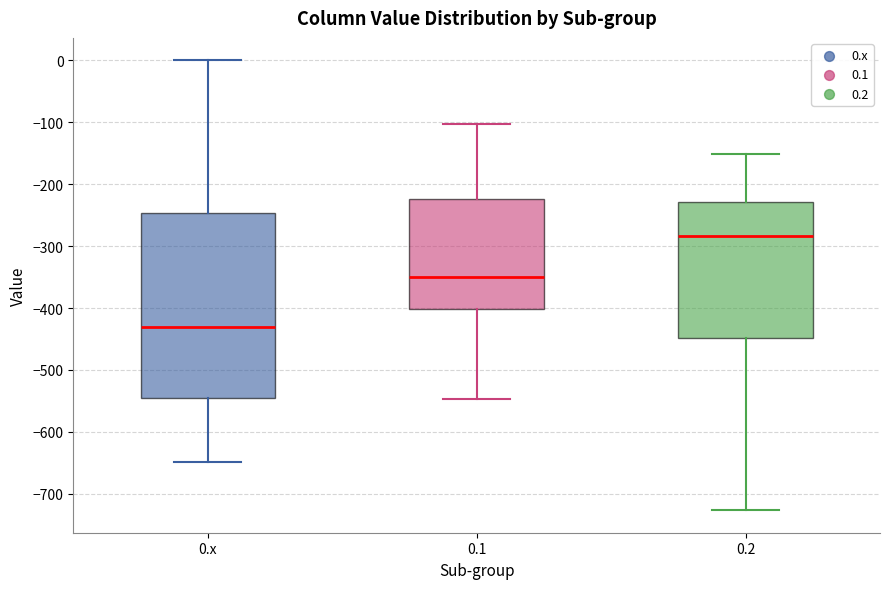

Which box's median line is the highest?

0.2